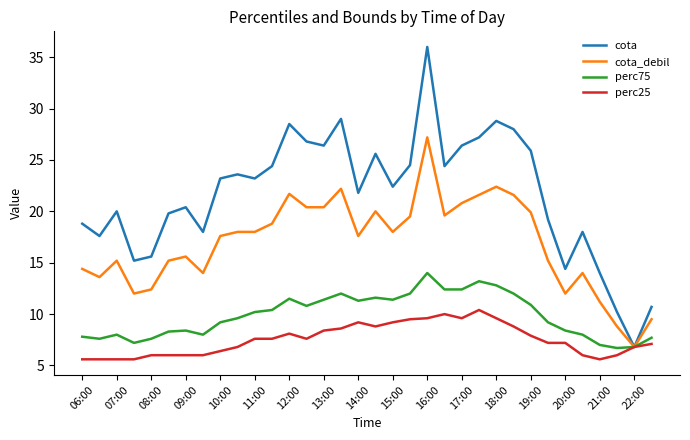

Which series has the largest total across all categories?

cota